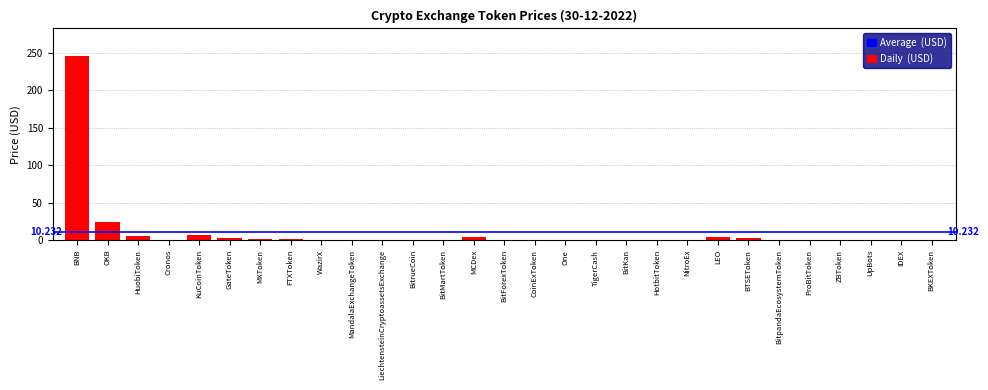

At which category does the chart reach its peak across all series?

BNB